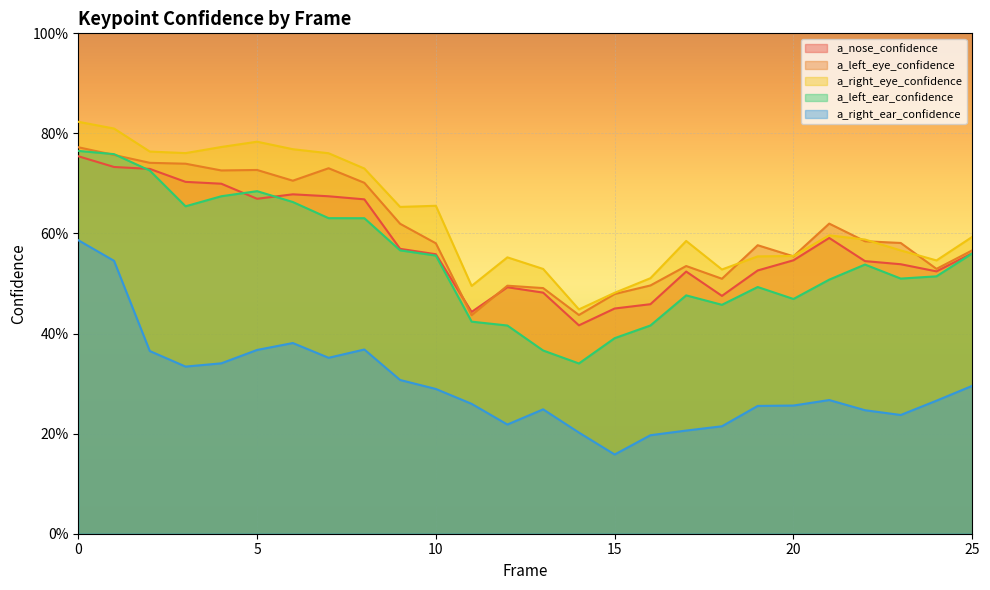

How many categories are shown in the chart?

26